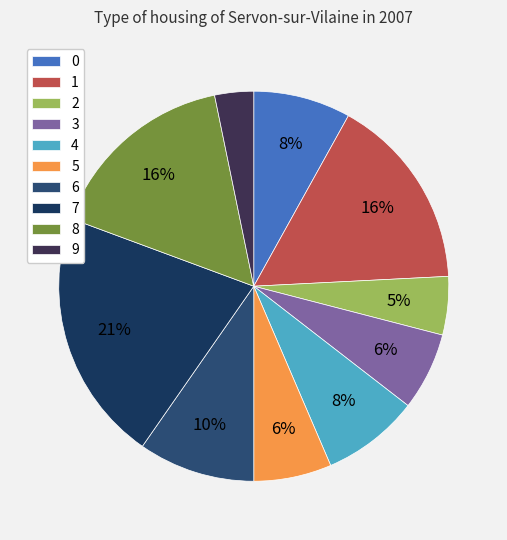

What portion of the pie excludes 0?

91.9%